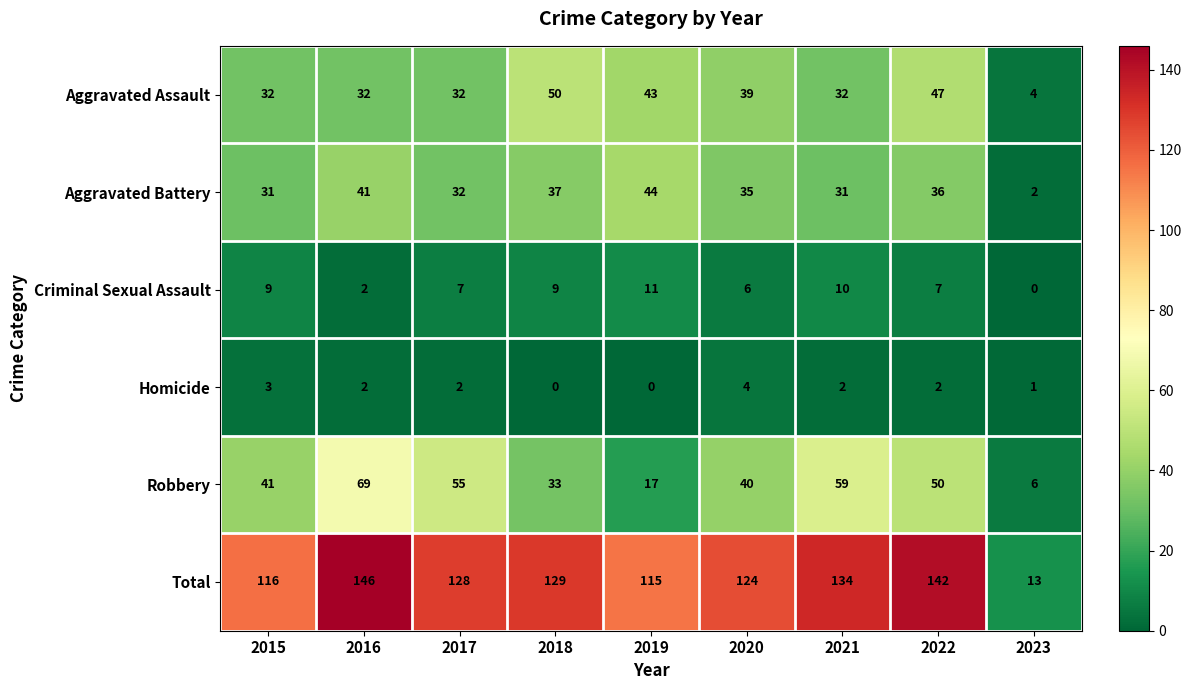

What value does the Criminal Sexual Assault series have at 2015, to the nearest 10?

10